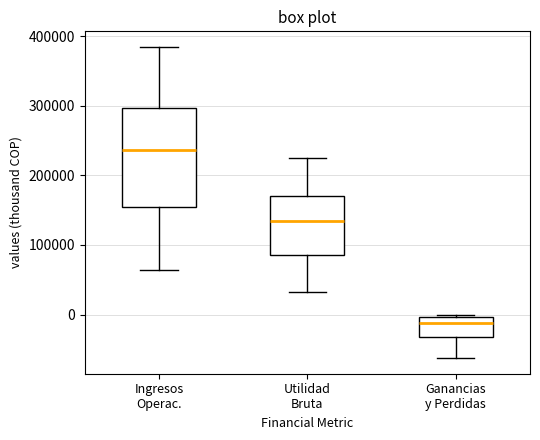

Where does the lower whisker of the box for Ganancias y Perdidas end on the y-axis? The values are not printed on the chart, so give them approximately, as read against the axis.

-60000